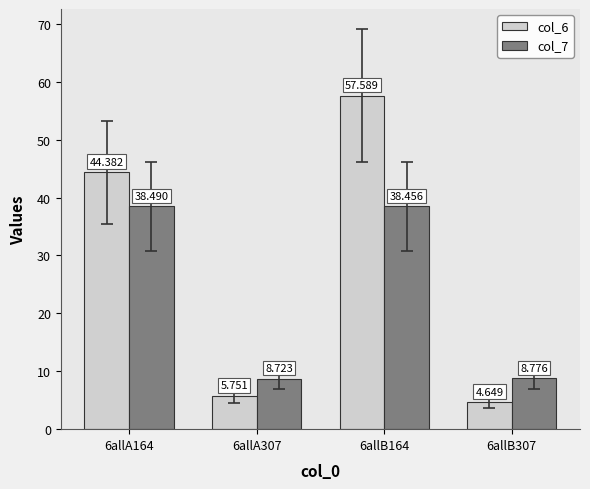

Reading right to left, what are all the values shown in this chart?

col_6: 6allB307=4.6	6allB164=57.6	6allA307=5.8	6allA164=44.4
col_7: 6allB307=8.8	6allB164=38.5	6allA307=8.7	6allA164=38.5